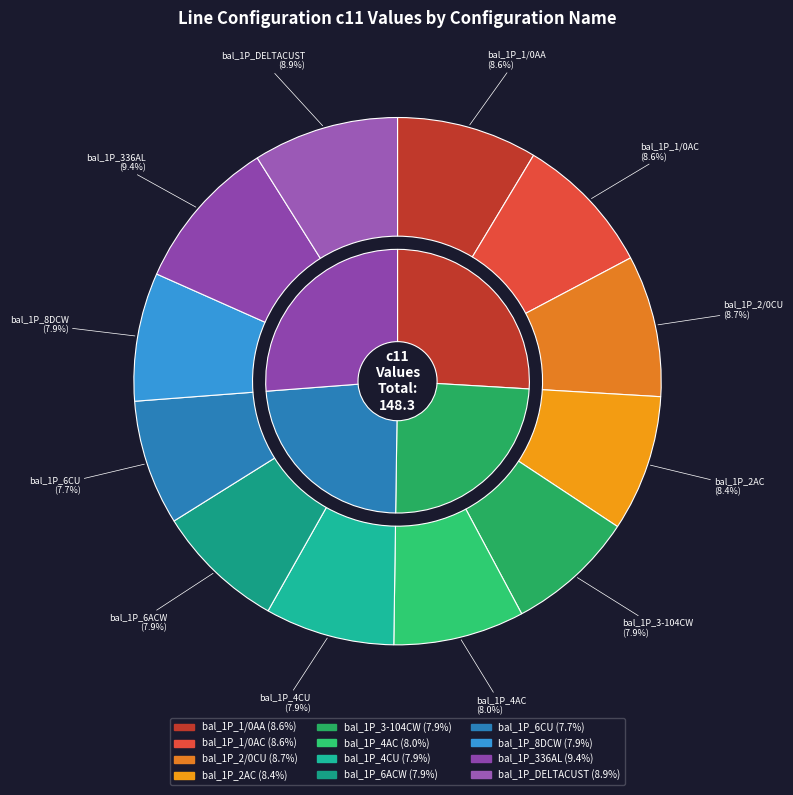

The bal_1P_3-104CW slice represents 1% of the pie. True or false?

False